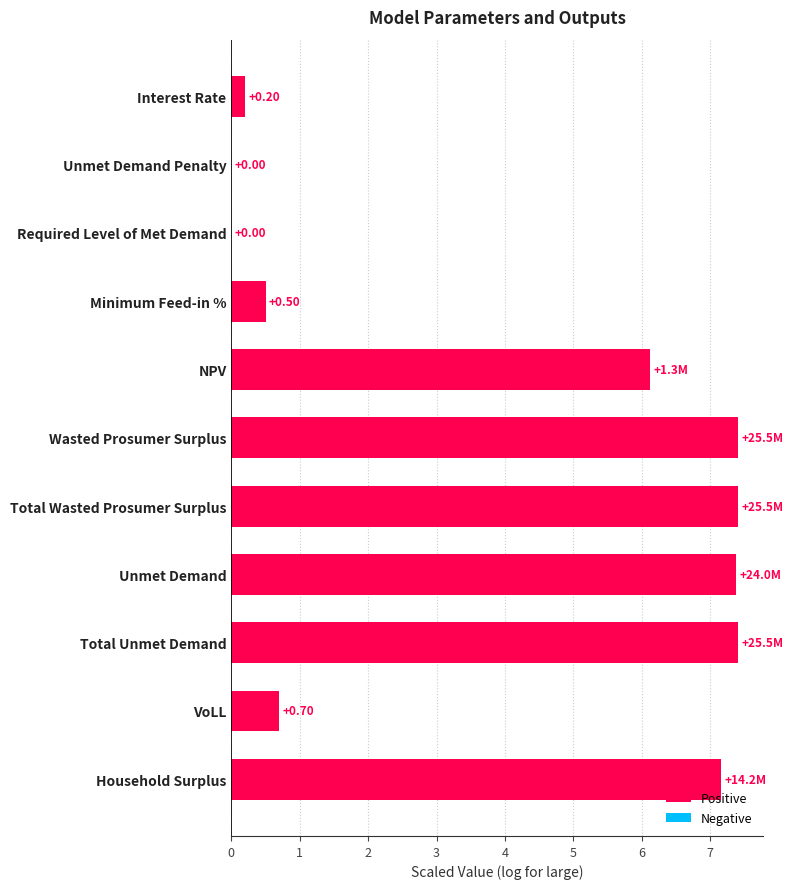

Between NPV and Household Surplus, which is larger?

Household Surplus